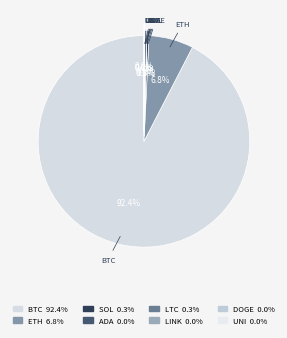

What is the smallest slice in the pie chart?

doge